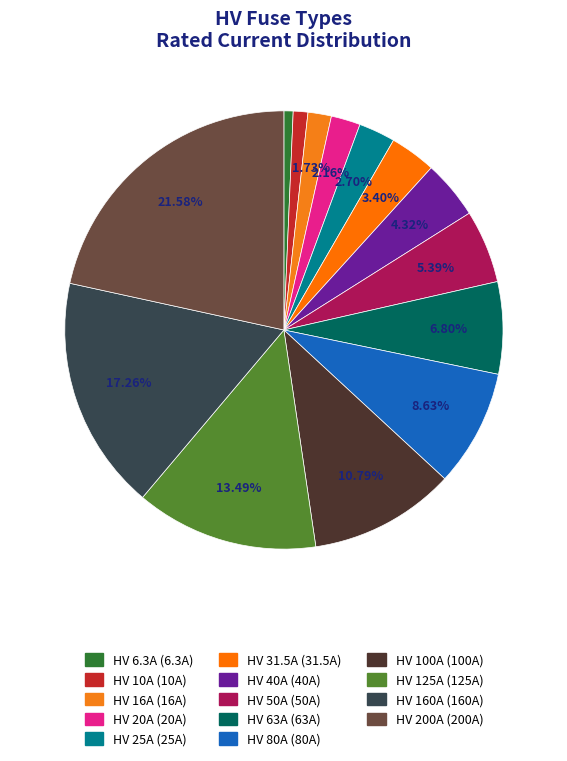

Between HV 63A and HV 100A, which is larger?

HV 100A